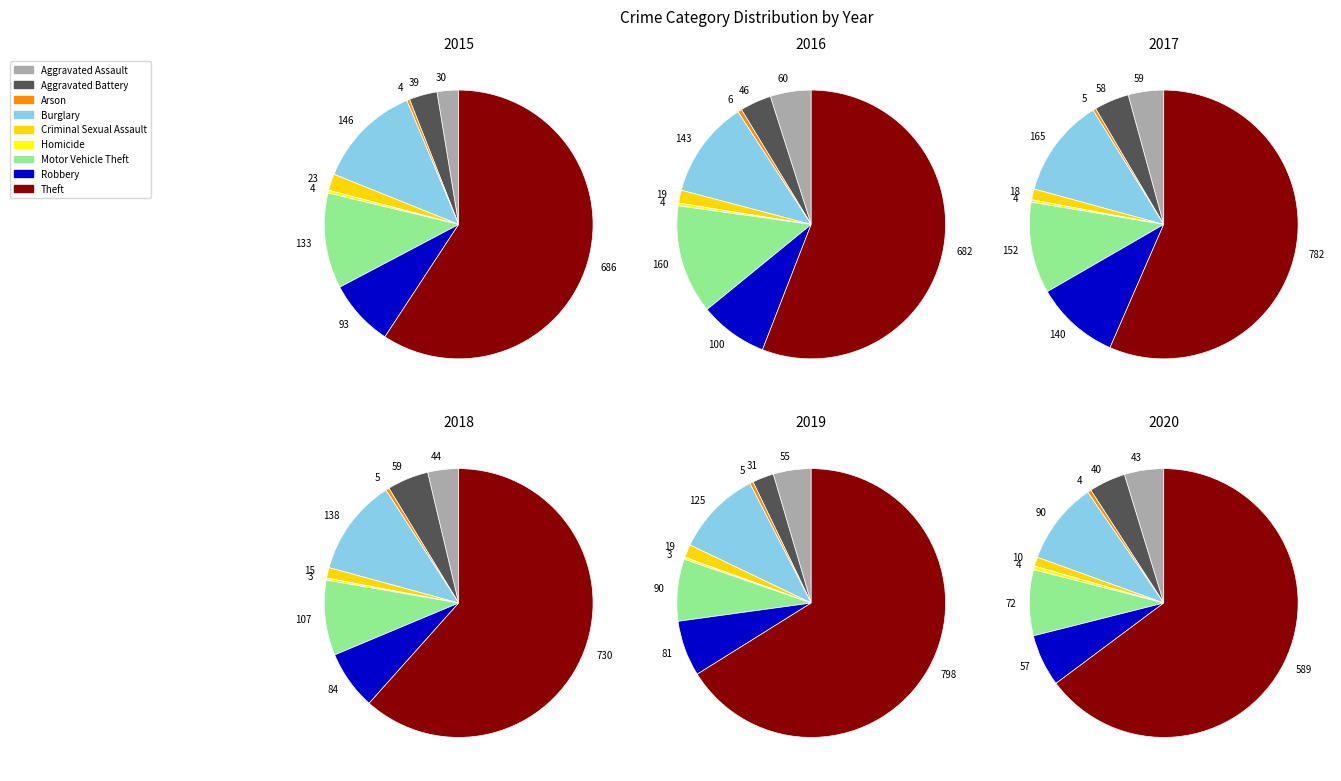

True or false: Homicide accounts for 15% of the total.

False